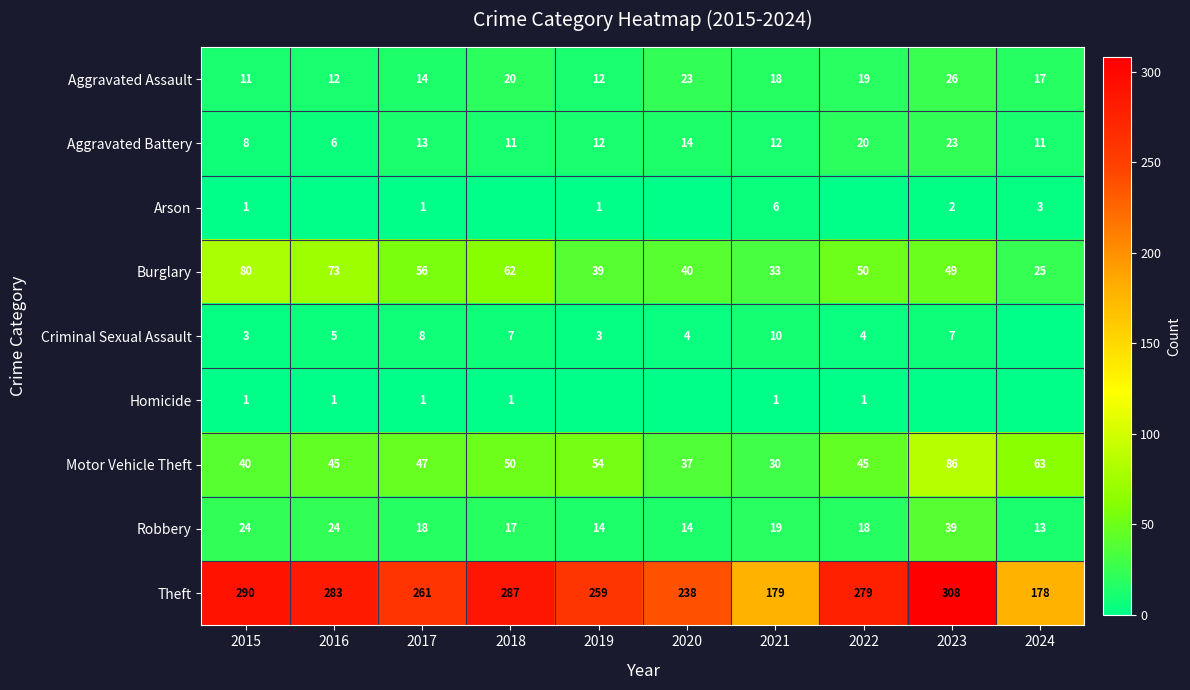

At how many categories does at least one series exceed 79?

10